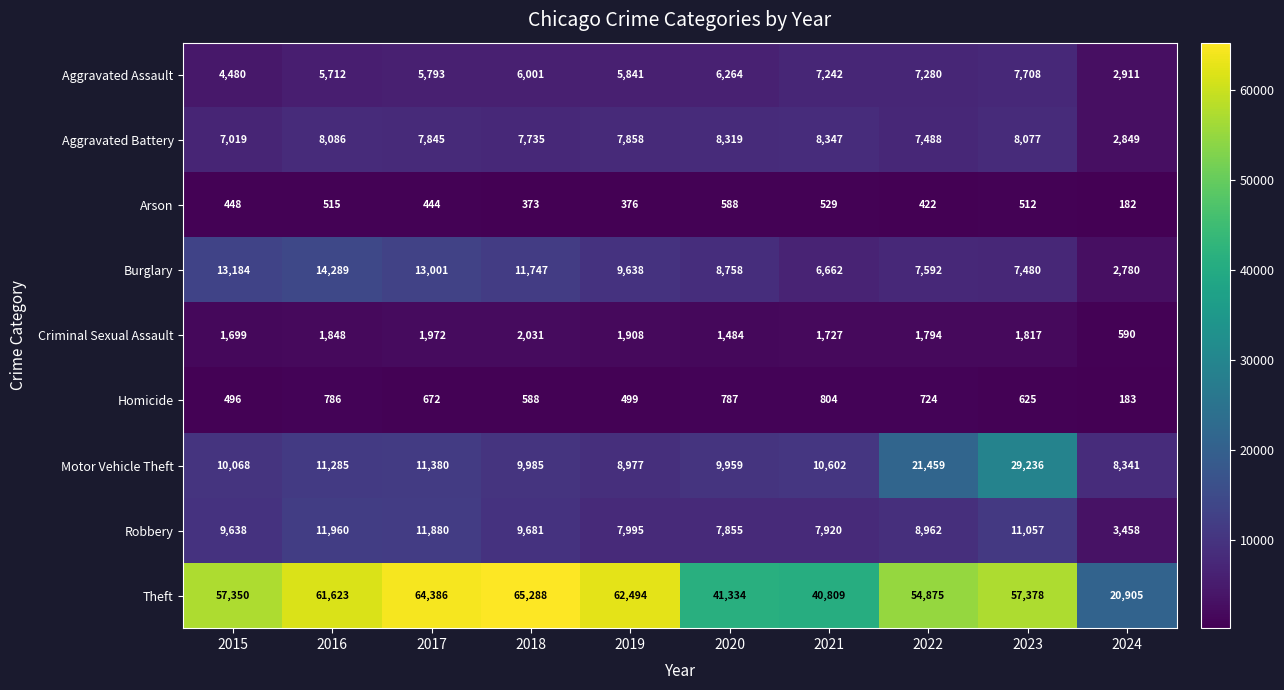

The value of Motor Vehicle Theft at 2024 is 14780. True or false?

False